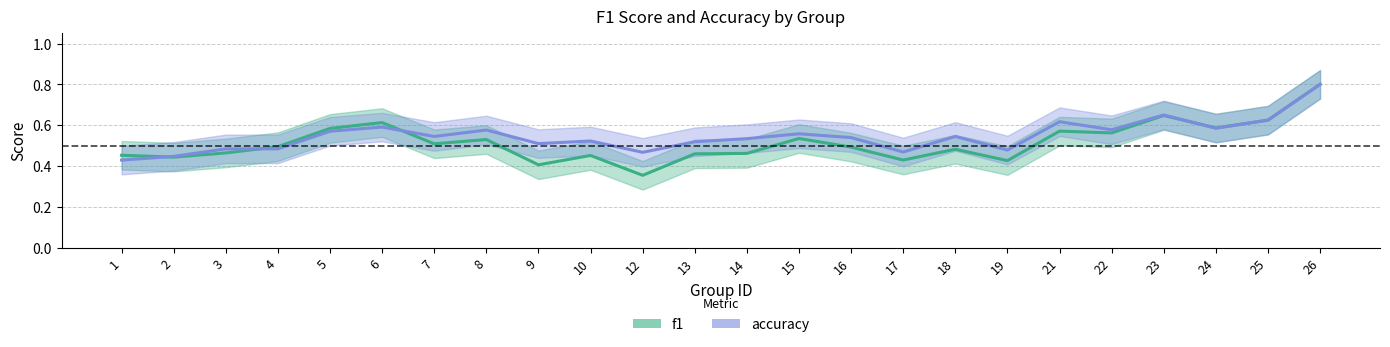

True or false: accuracy has a value of 0.9 at 13.

False